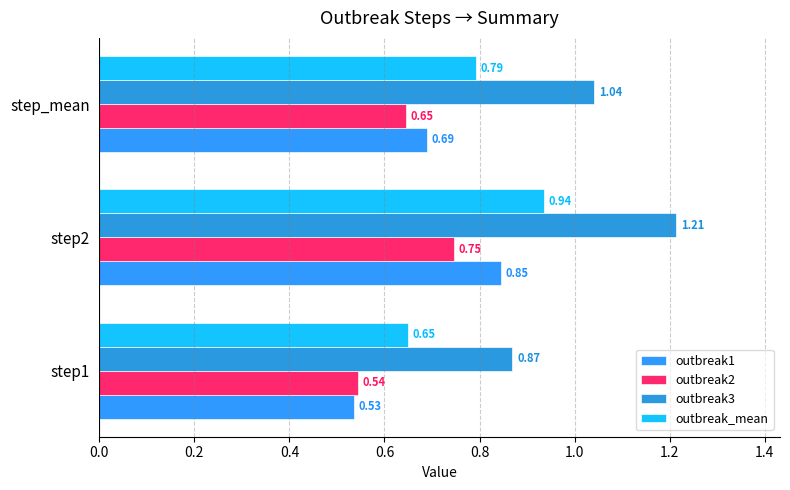

How many data points does each series have?

3